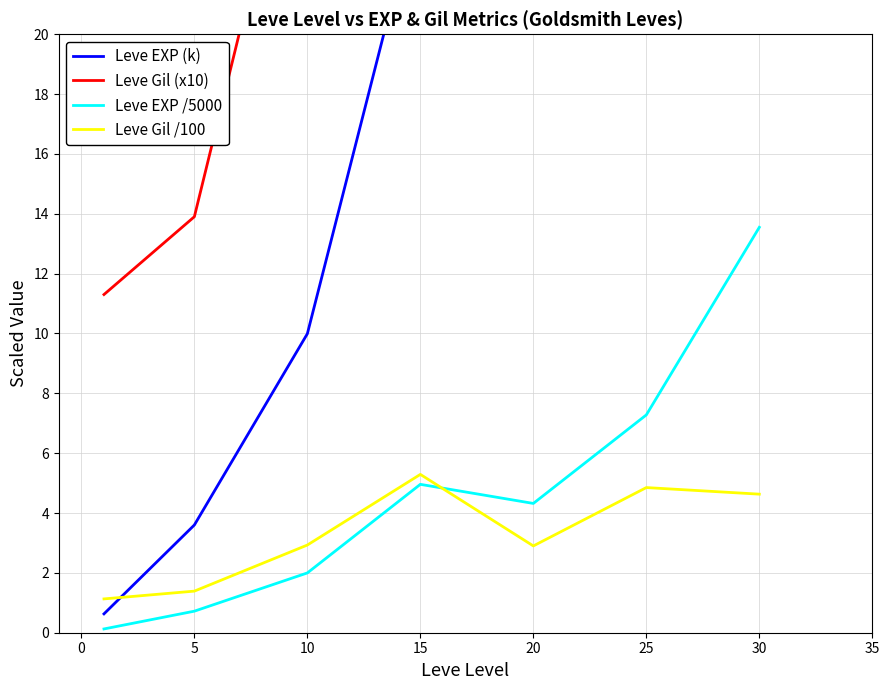

The Leve EXP /5000 series shows 5.0 at 15. True or false?

True